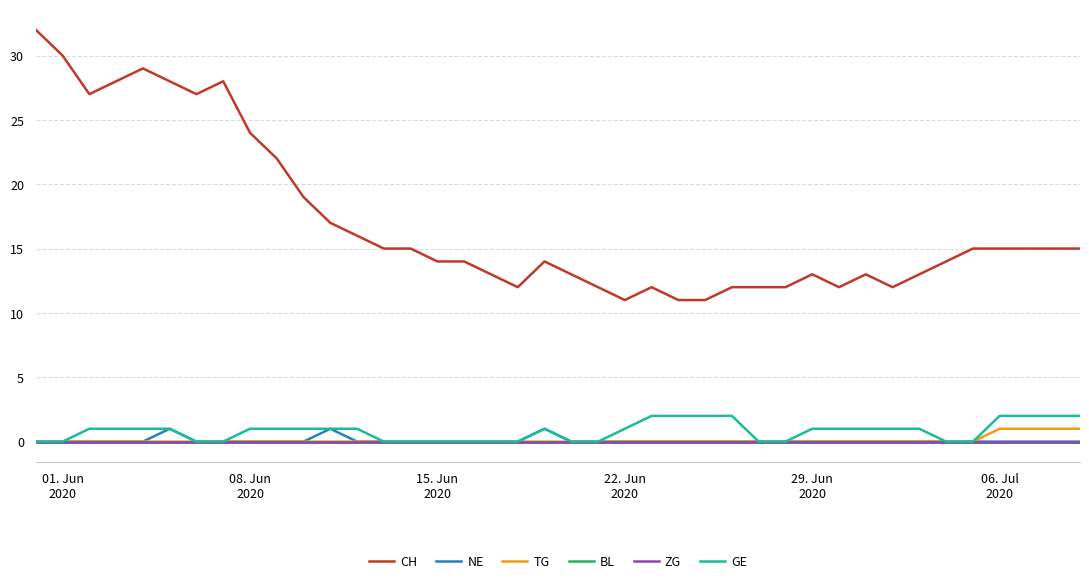

True or false: CH has more than 1 interior local peaks.

True